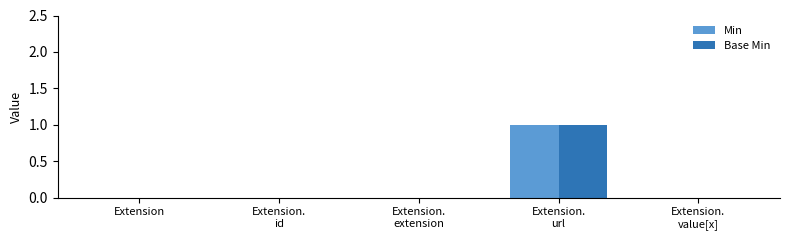

How many groups of bars are there?

5